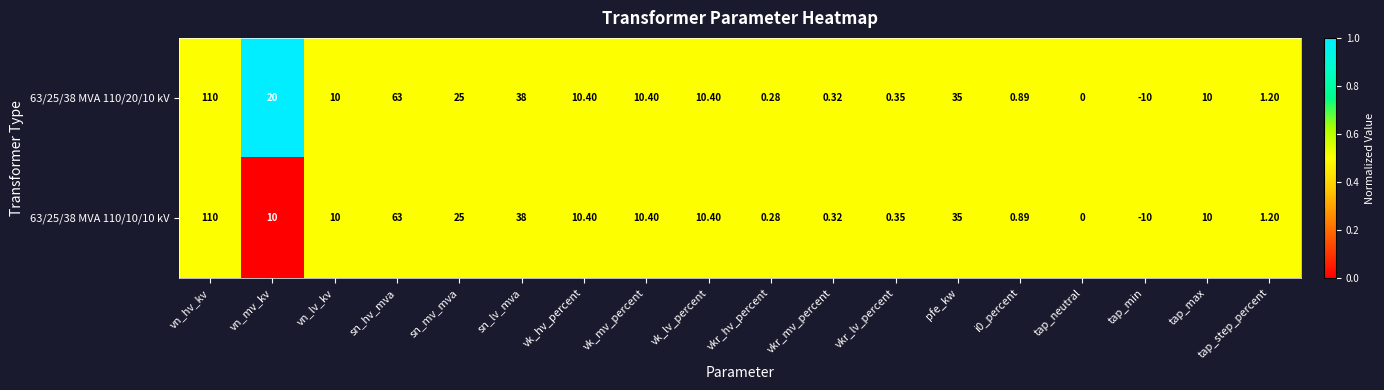

At which category is the sum across all series the highest?

vn_hv_kv